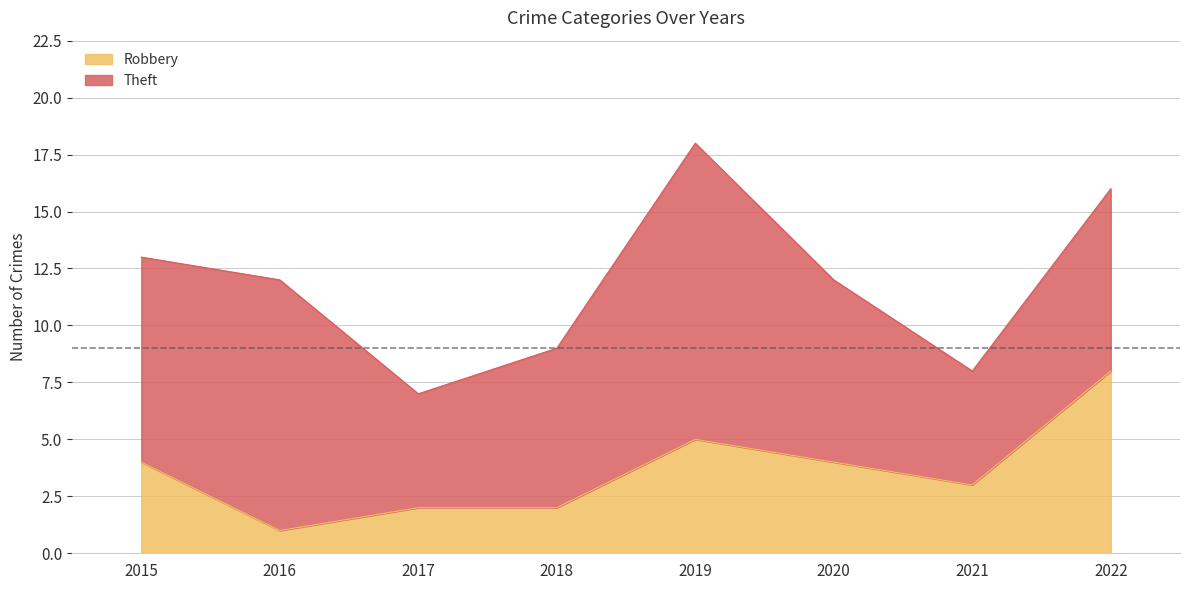

Does the chart have visible grid lines?

Yes